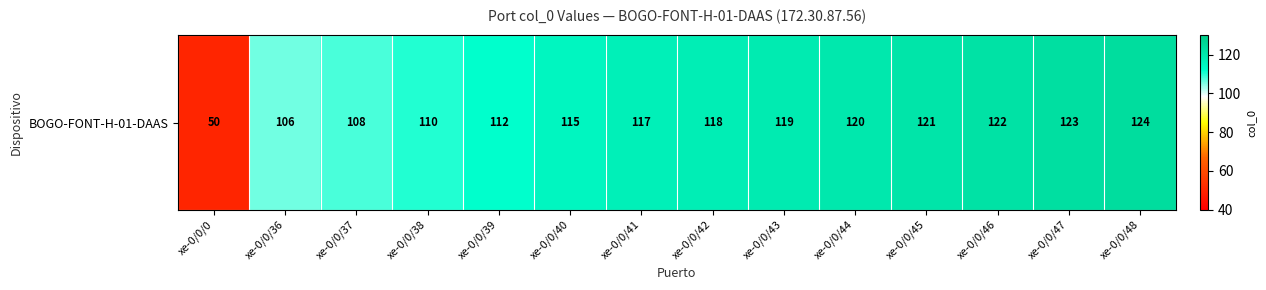

The chart shows a value of 123 at xe-0/0/47. True or false?

True